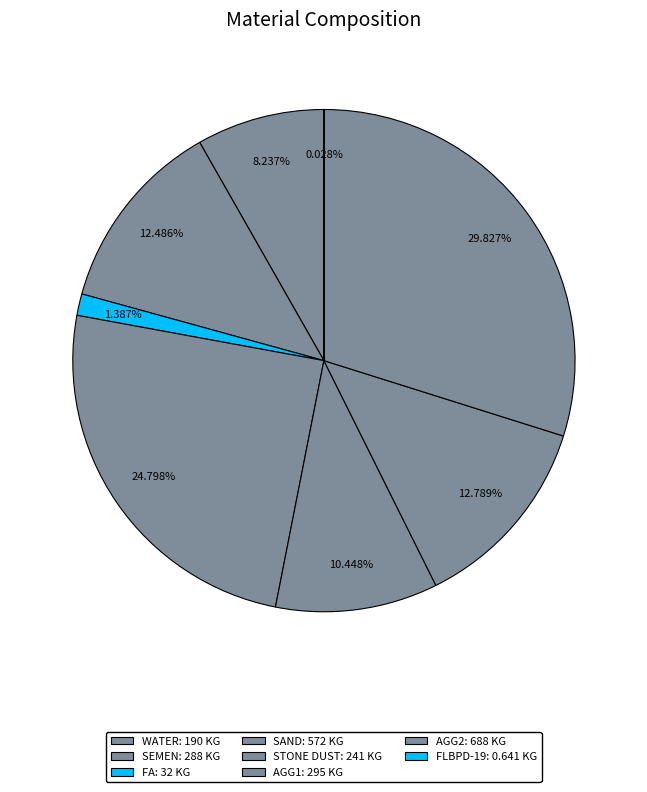

How many slices are in this pie chart?

8